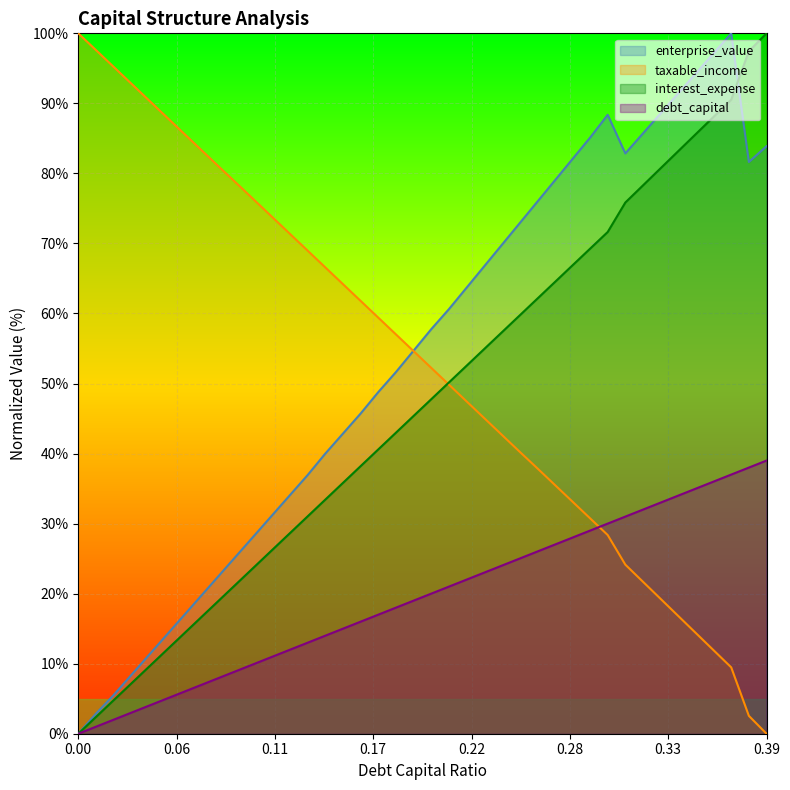

How many lines are shown in the chart?

4